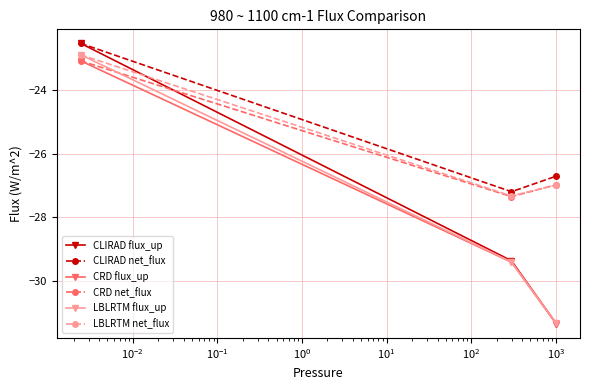

Which series has the largest range (max minus min)?

CLIRAD flux_up